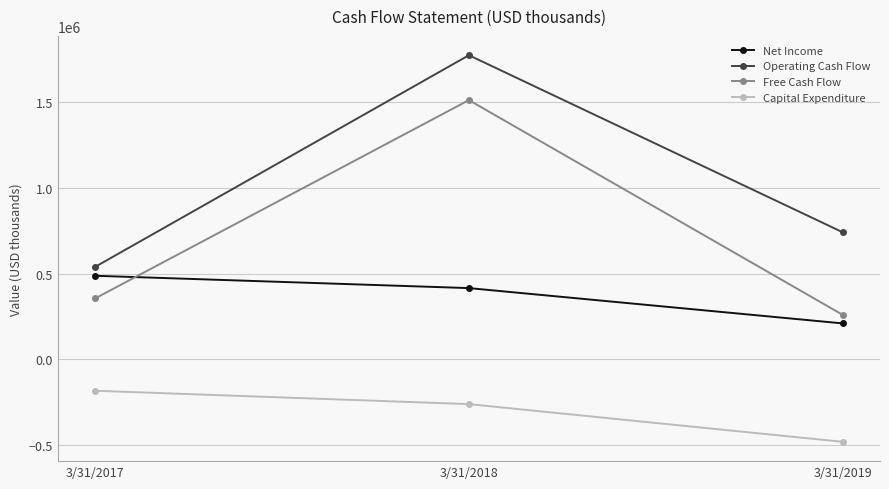

The Net Income series shows 706336 at 3/31/2017. True or false?

False